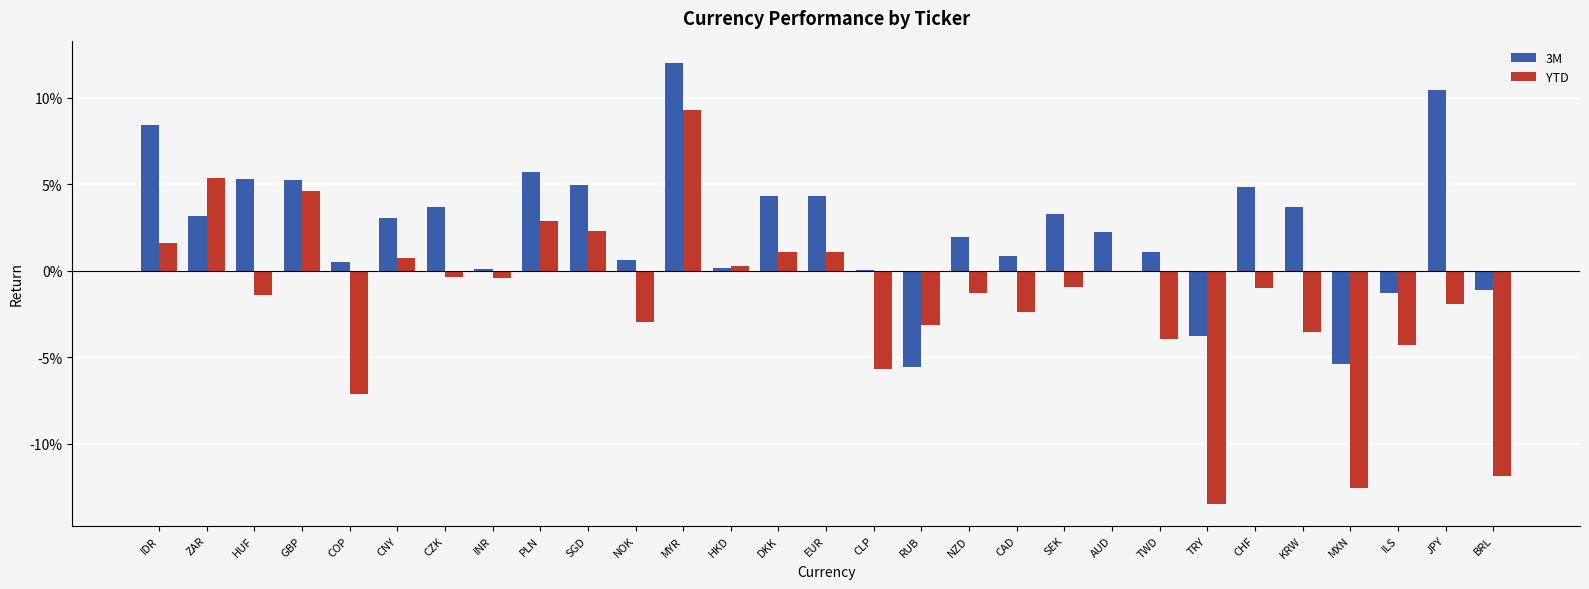

Between SGD and NOK, which series saw the biggest shift?

YTD